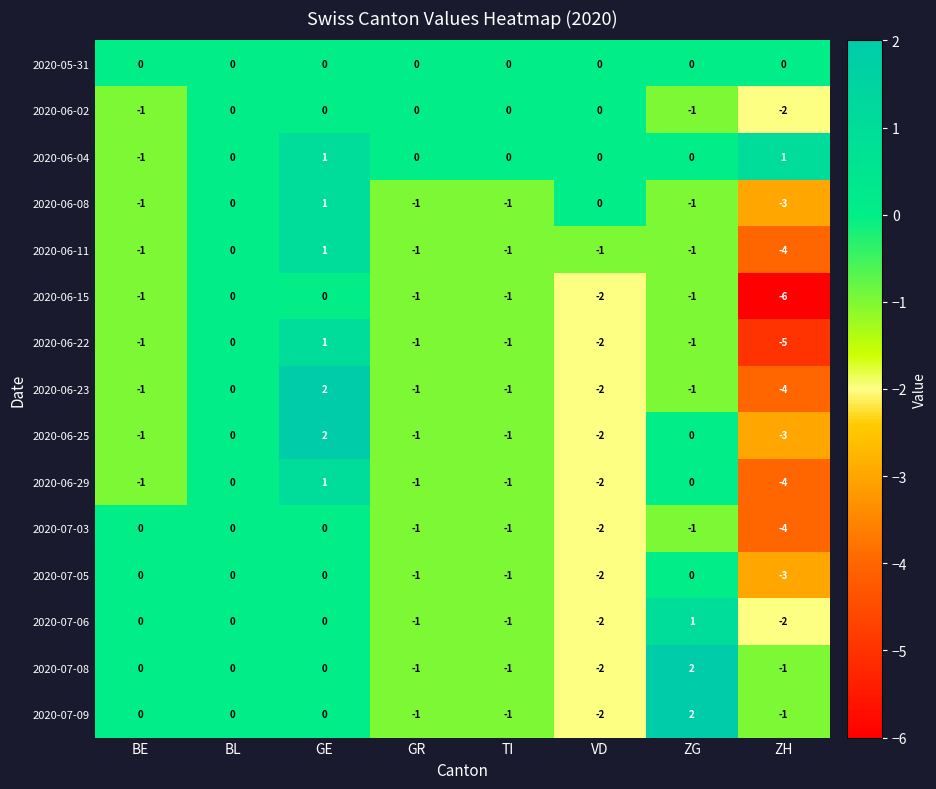

What is the minimum value shown in the chart?

-6